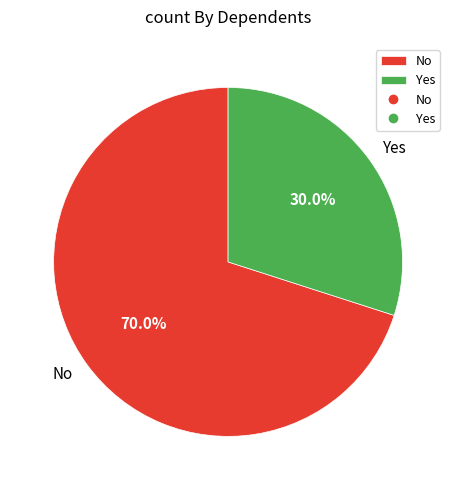

How many segments does this pie chart have?

2